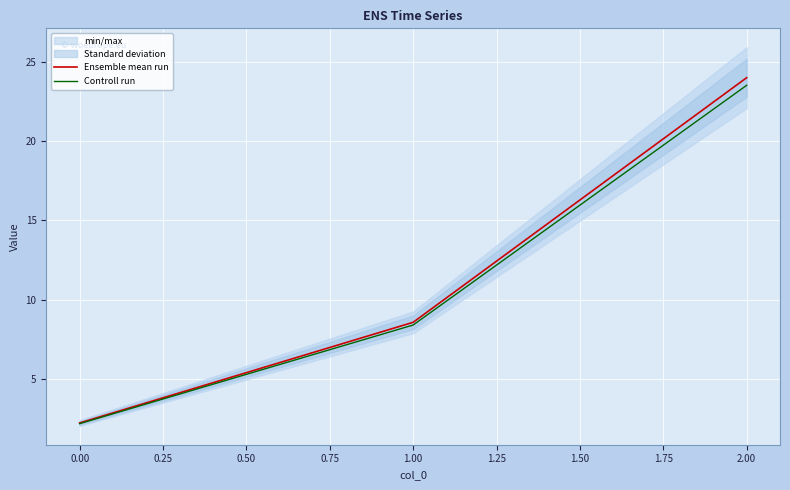

The Ensemble mean run series shows 8.6 at 1.00. True or false?

True